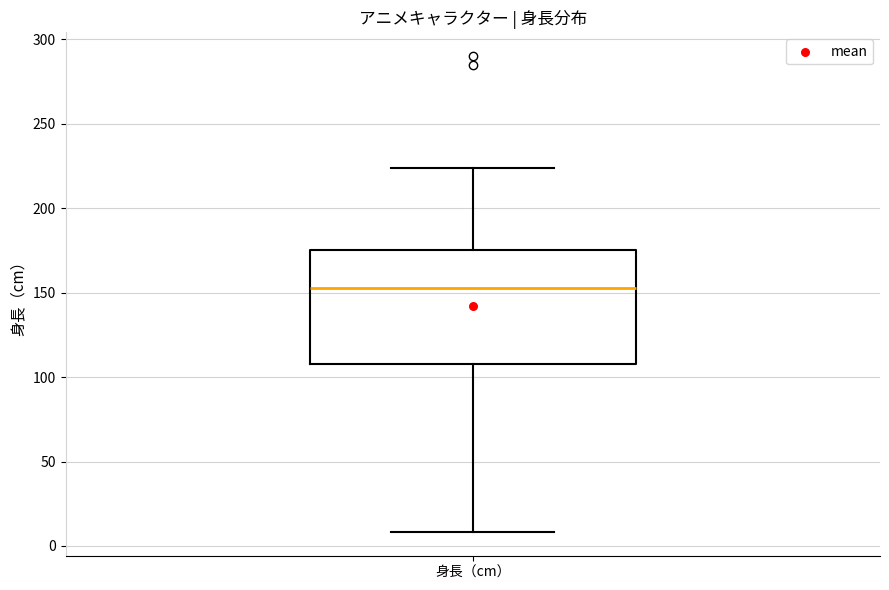

Transcribe this box plot: give where the median line is, the range the box spans, and where the two whiskers end, as read against the y-axis. The values are not printed on the chart, so give them approximately, as read against the axis.

median 155, box 110 to 175, whiskers 10 to 225